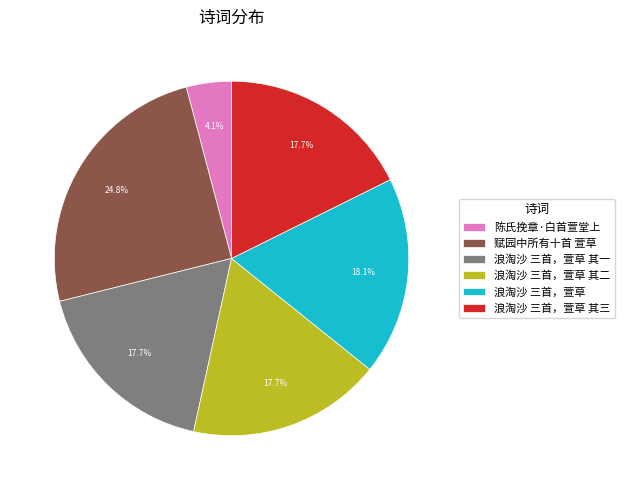

What is the largest slice in the pie chart?

赋园中所有十首 萱草